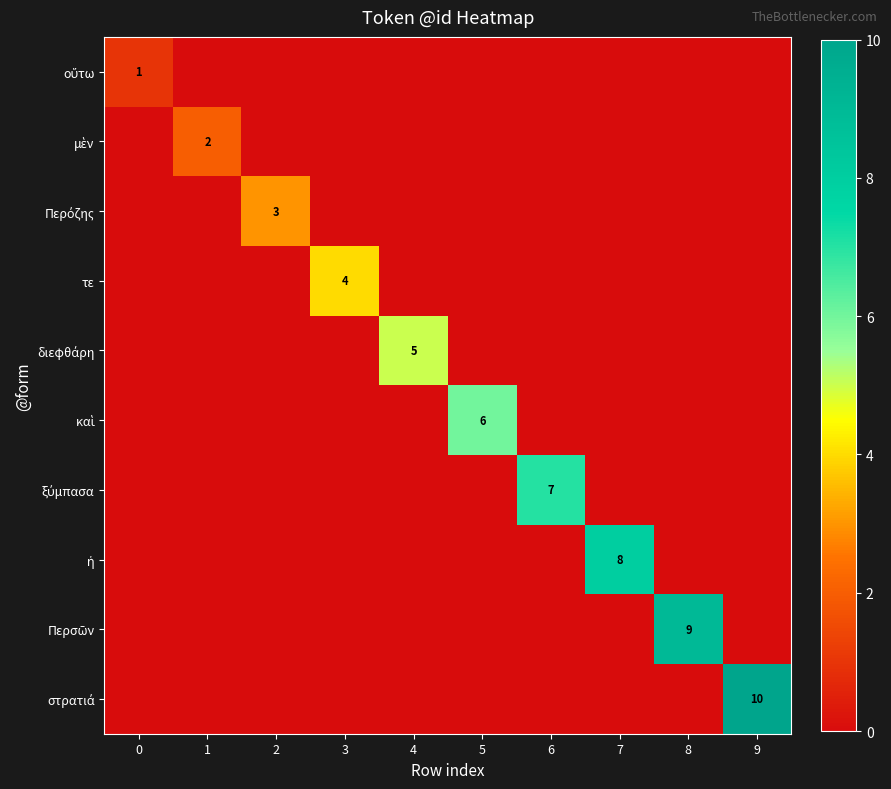

What is the maximum value shown in the chart?

10